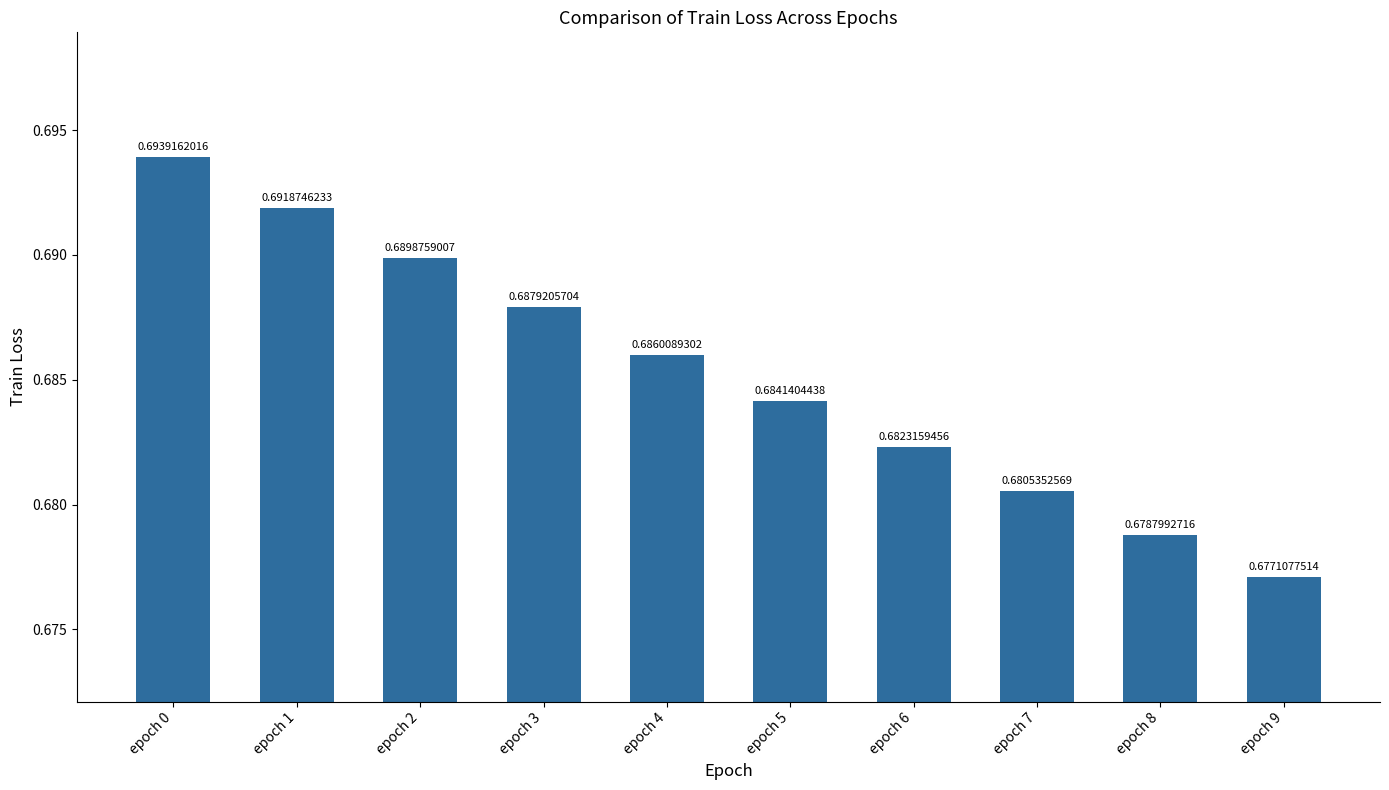

Are the bars grouped side by side (vs. stacked)?

No